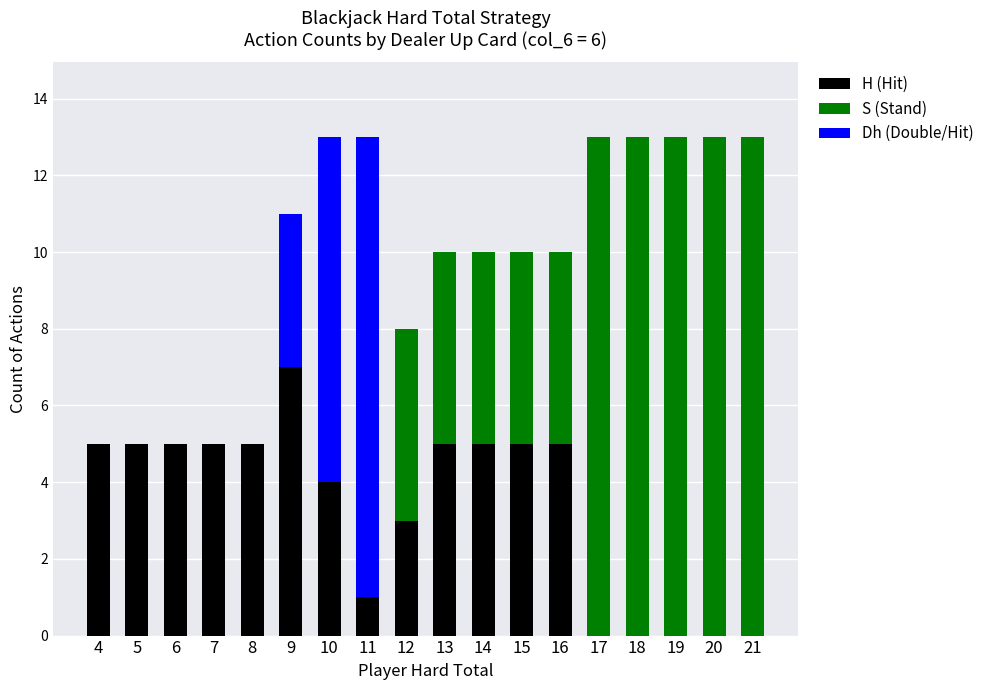

What is the total value across all series at 20?

13